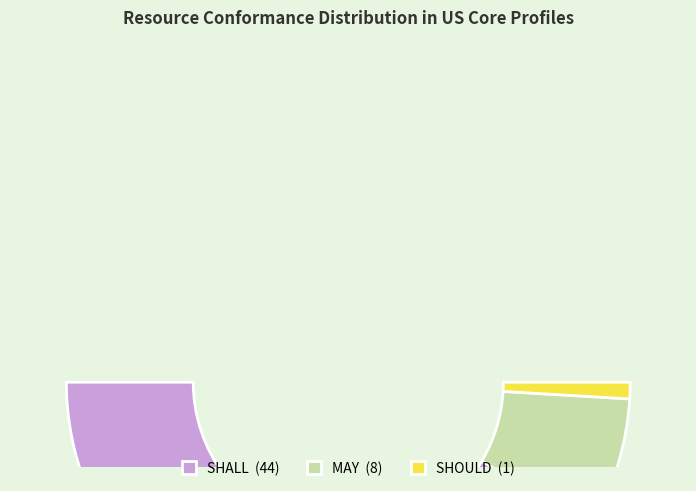

How many segments does this pie chart have?

3